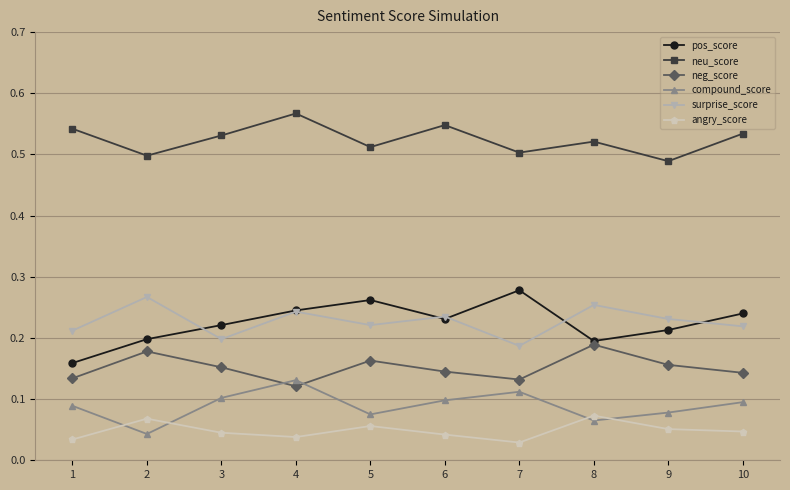

Which label corresponds to the largest value in the chart?

4